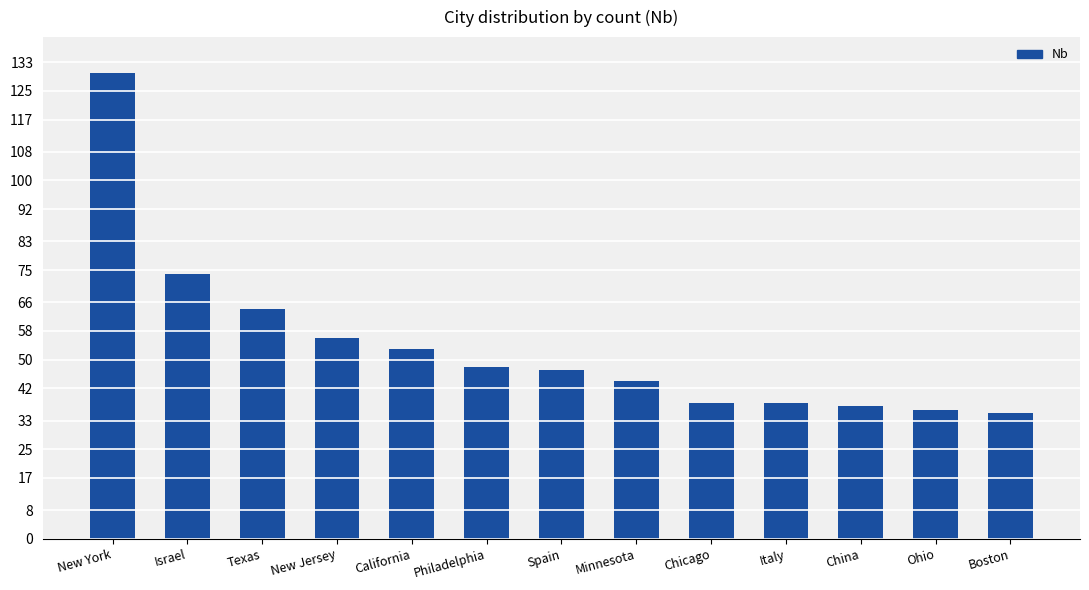

What is the difference between the maximum and second lowest values?

94